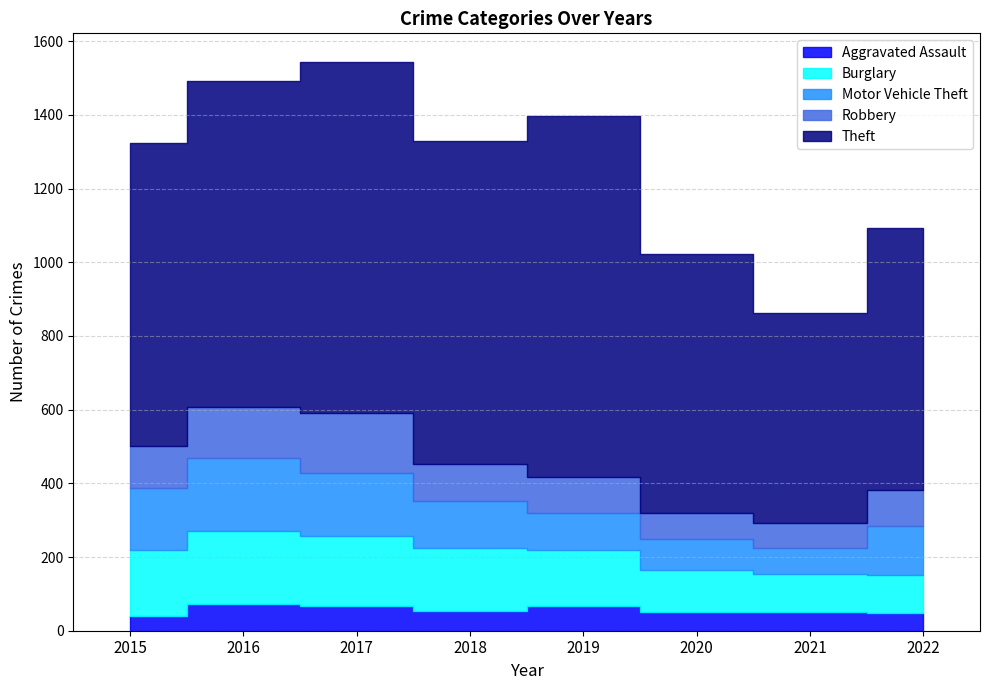

Is it true that Motor Vehicle Theft equals 157 at 2019?

False